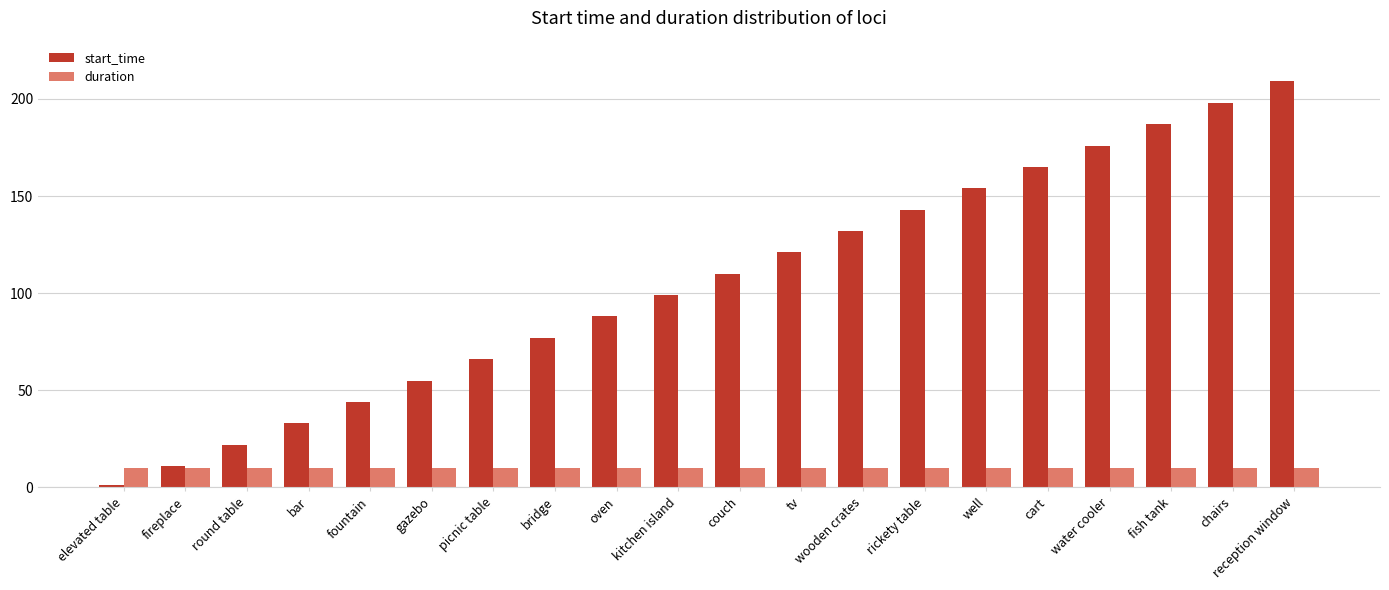

Is it true that duration equals 10 at kitchen island?

True